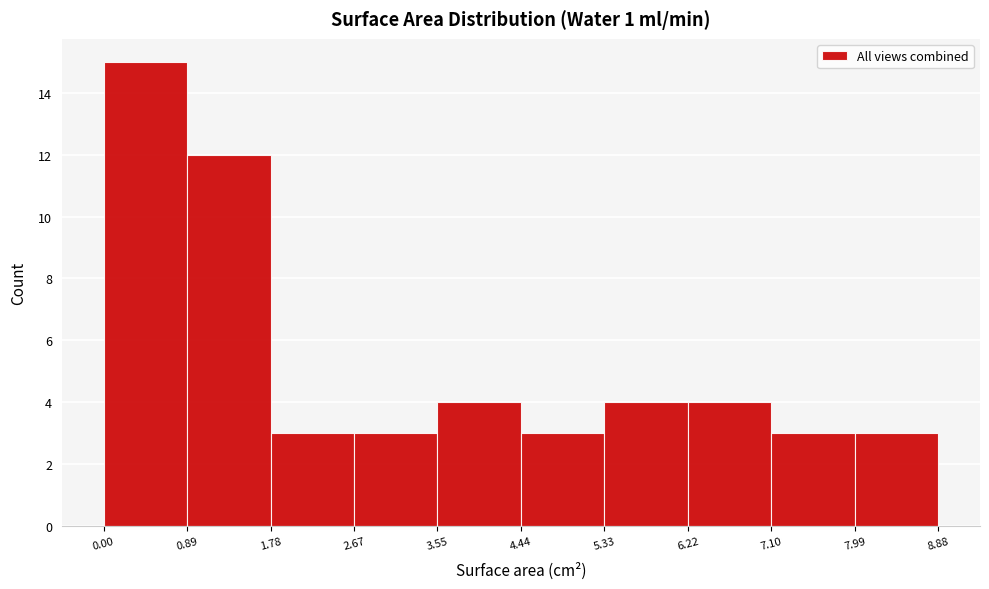

How tall is the bar that spans 3.55 to 4.44 on the x-axis? The values are not printed on the chart, so give them approximately, as read against the axis.

4